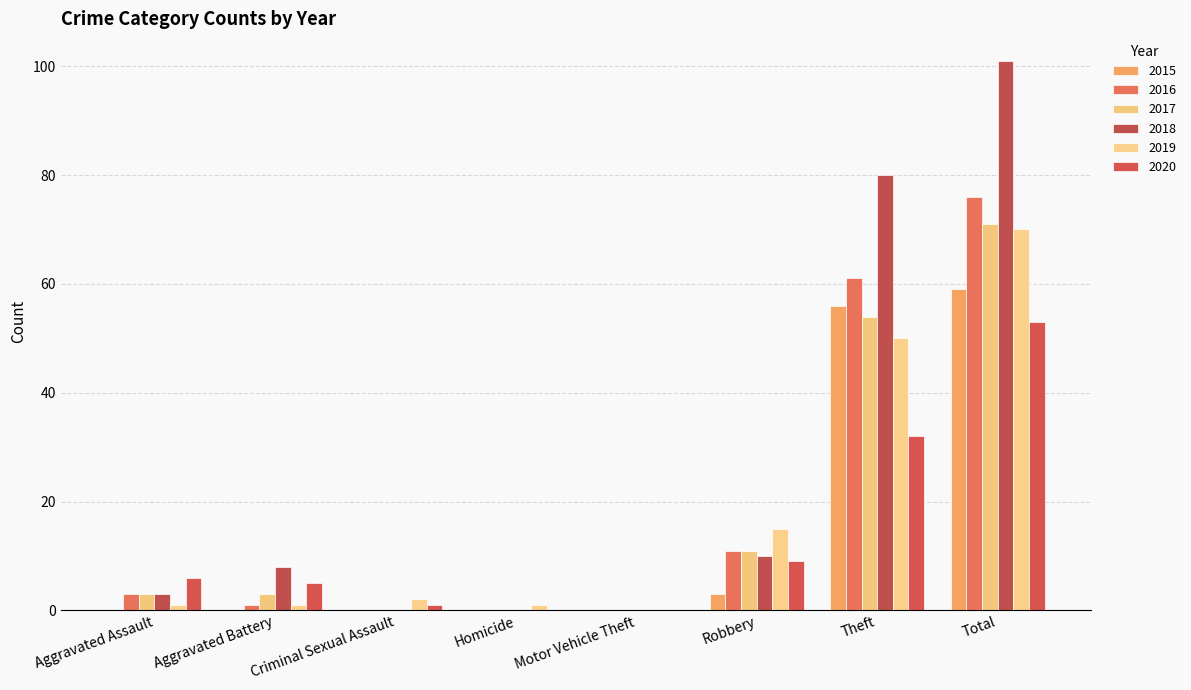

The 2017 series shows 71 at Total. True or false?

True